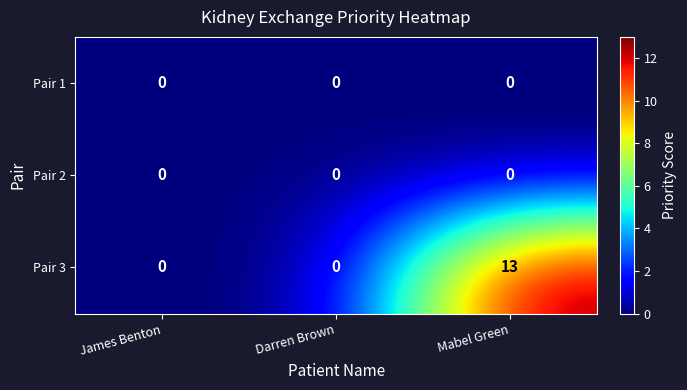

Which series has the widest spread of values?

Pair 3